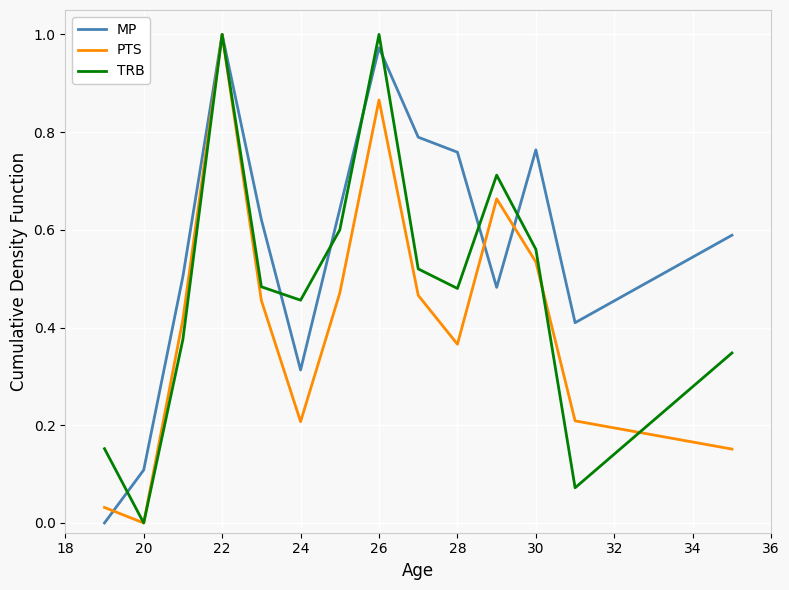

What is the average value of the MP series?

0.6